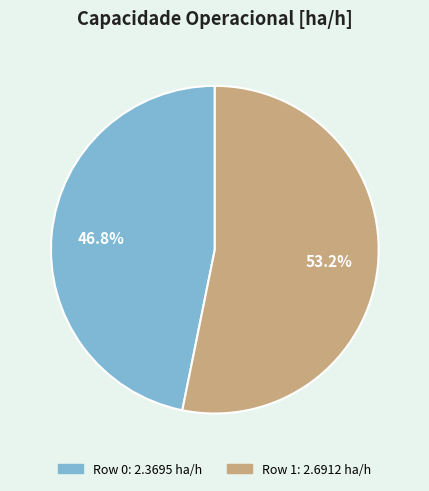

Which slice represents more than half of the pie?

Row 1